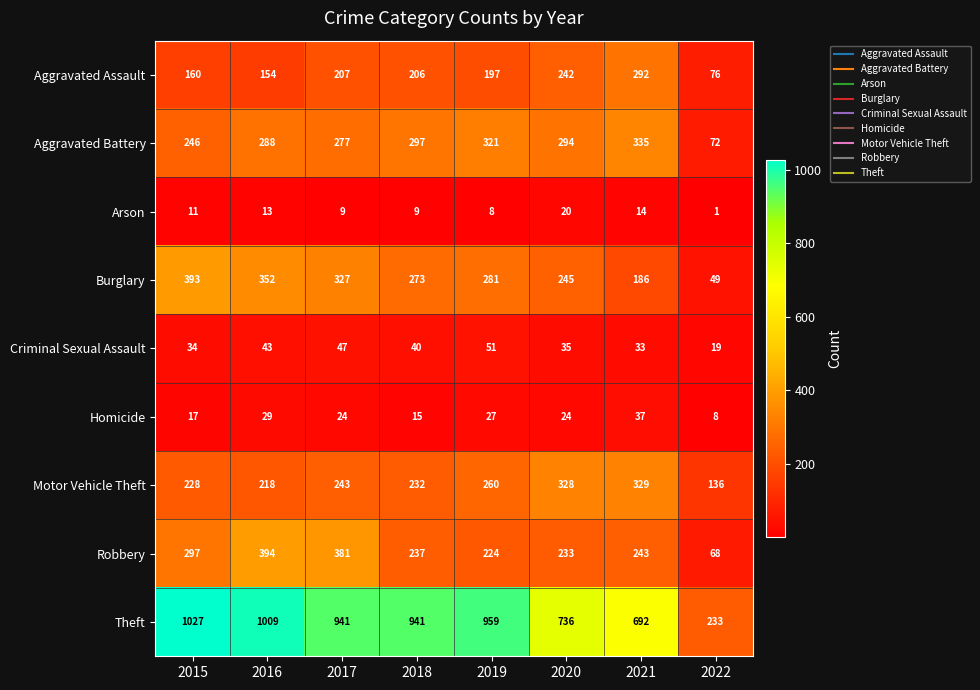

Which series has the largest total across all categories?

Theft